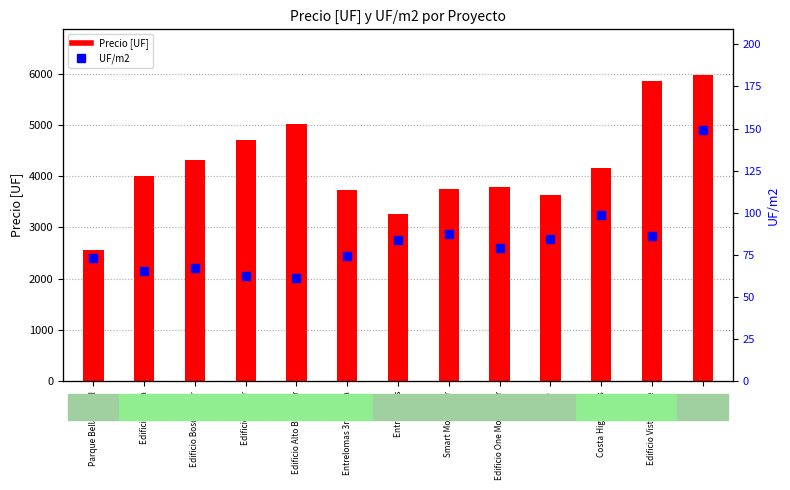

What is the average value of the Precio [UF] series?

4209.8